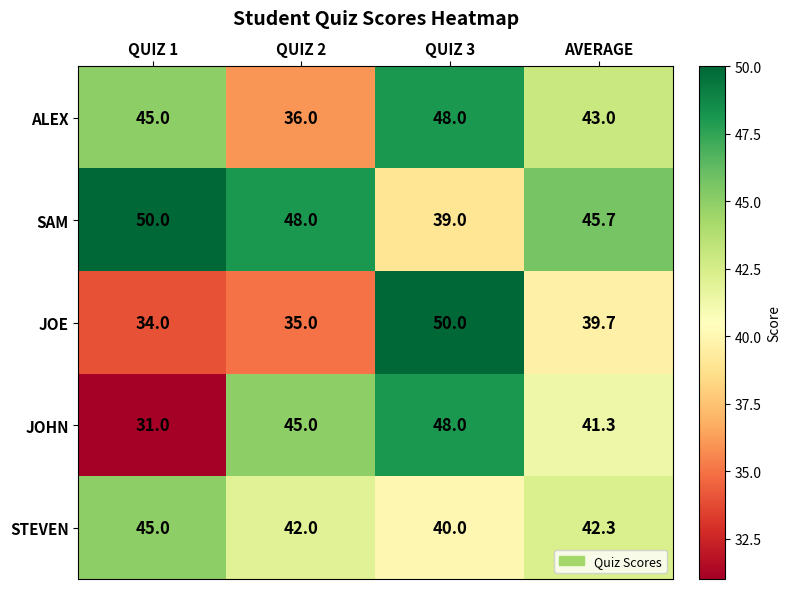

Which series changed the most between QUIZ 1 and QUIZ 2?

JOHN